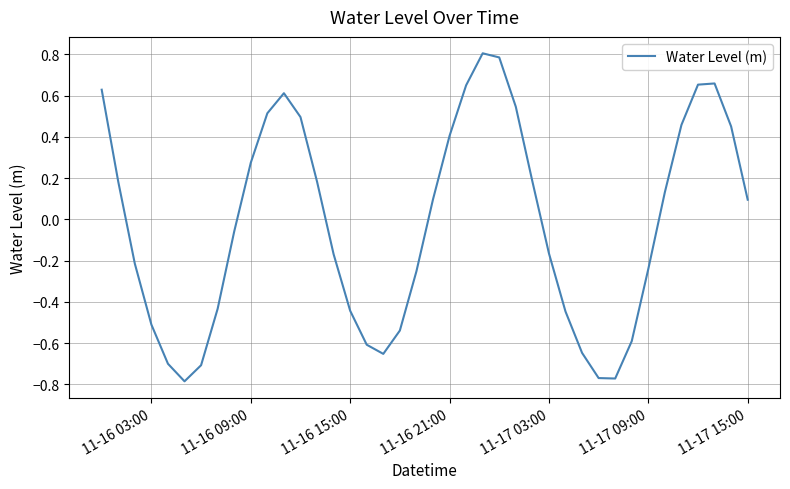

What is the maximum value shown in the chart?

0.8